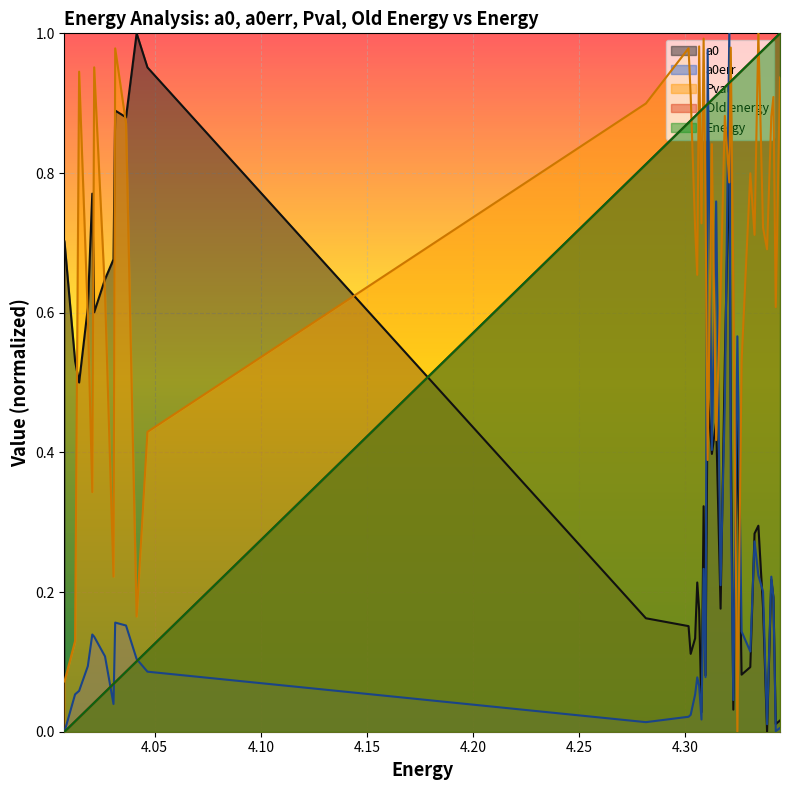

List the series in order of their peak value, lowest first.

Energy, a0, a0err, Pval, Old_energy